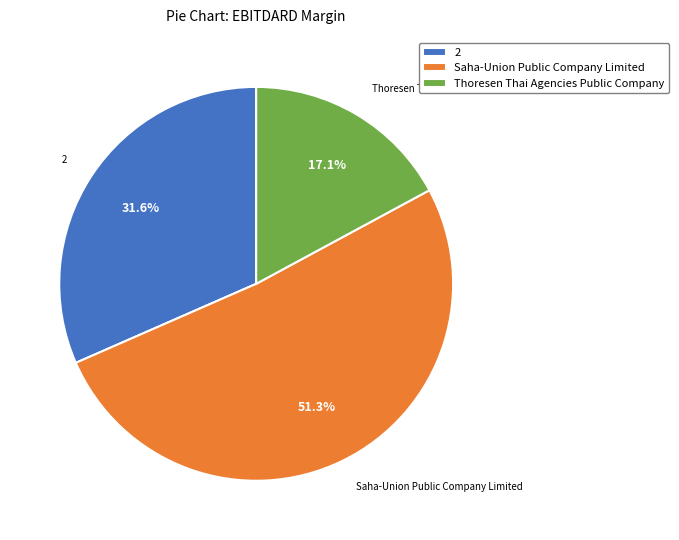

To the nearest percent, what portion does Thoresen Thai Agencies Public Company represent?

17%